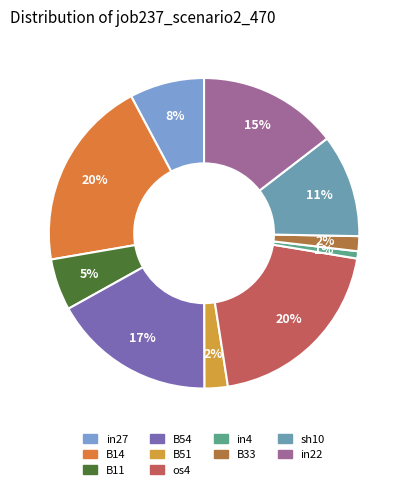

Rank the categories by value from lowest to highest.

in4, B33, B51, B11, in27, sh10, in22, B54, B14, os4